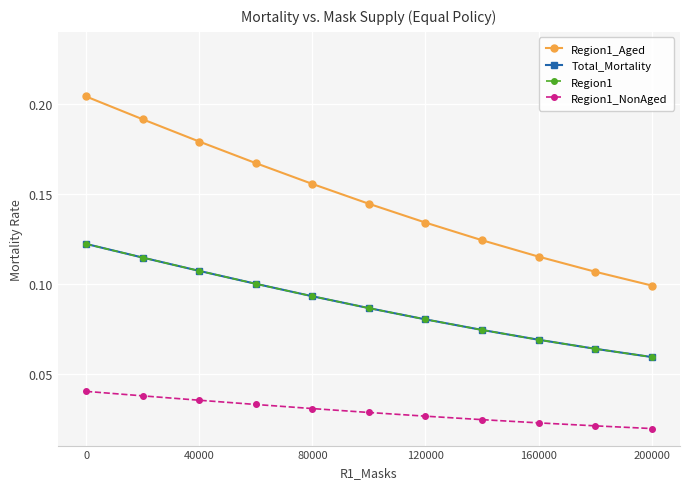

What is the difference between the second highest and second lowest values in the Region1_Aged series?

0.1